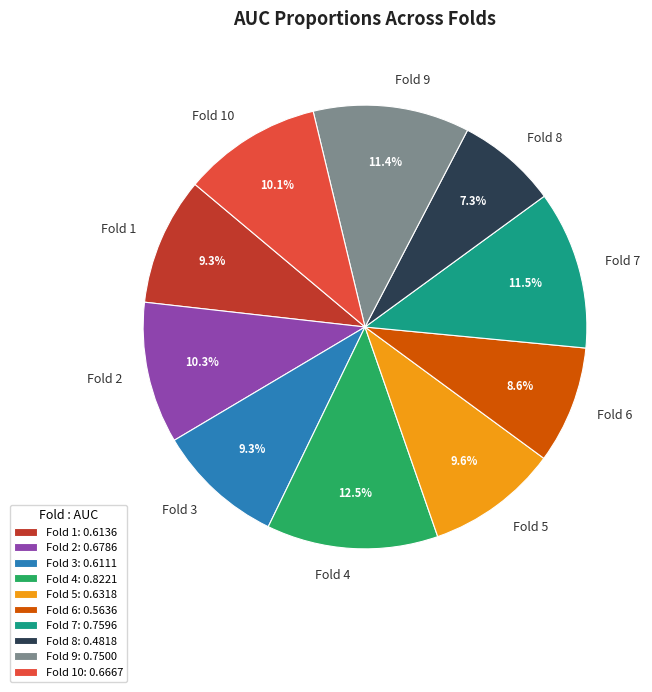

Is the sum of Fold 4 and Fold 3 greater than half?

No